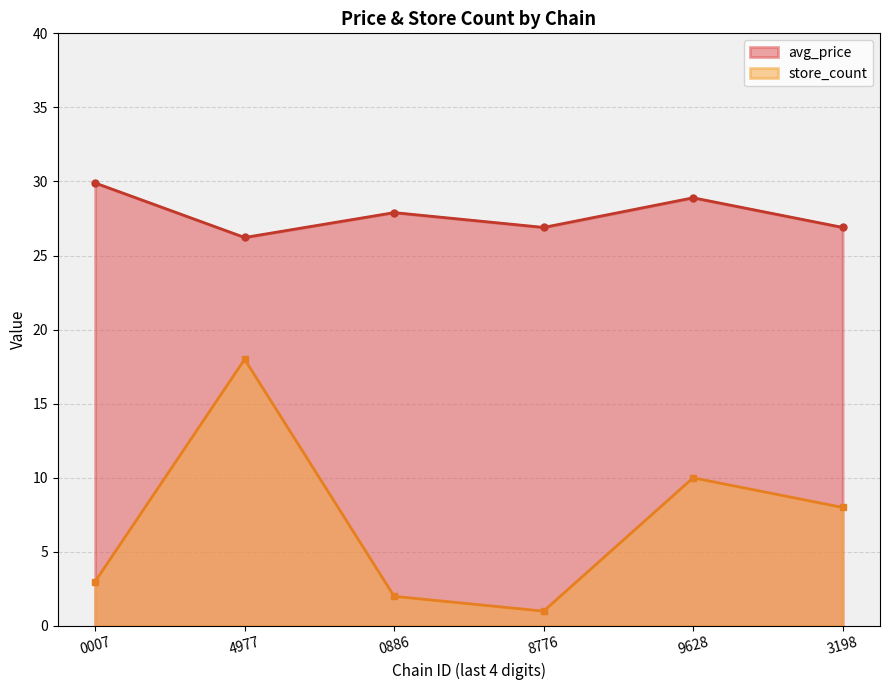

Reading right to left, what are all the values shown in this chart?

avg_price: 26.9	28.9	26.9	27.9	26.2	29.9
store_count: 8.0	10.0	1.0	2.0	18.0	3.0